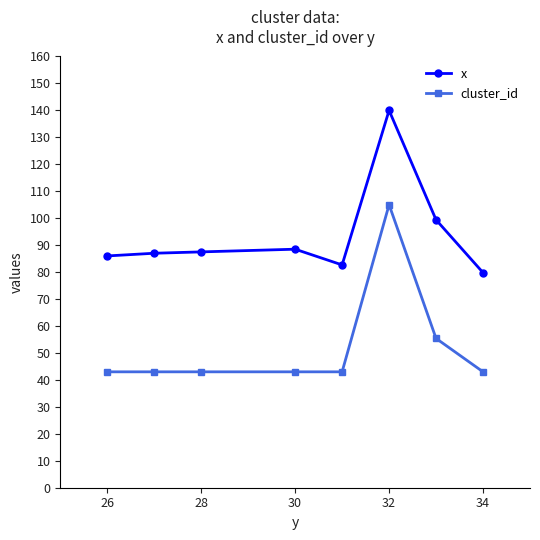

True or false: cluster_id and x cross at least once.

False